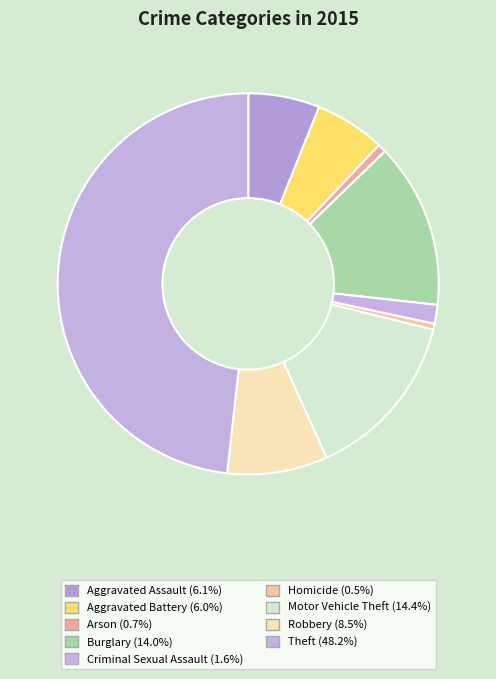

Does any single category account for the majority?

No